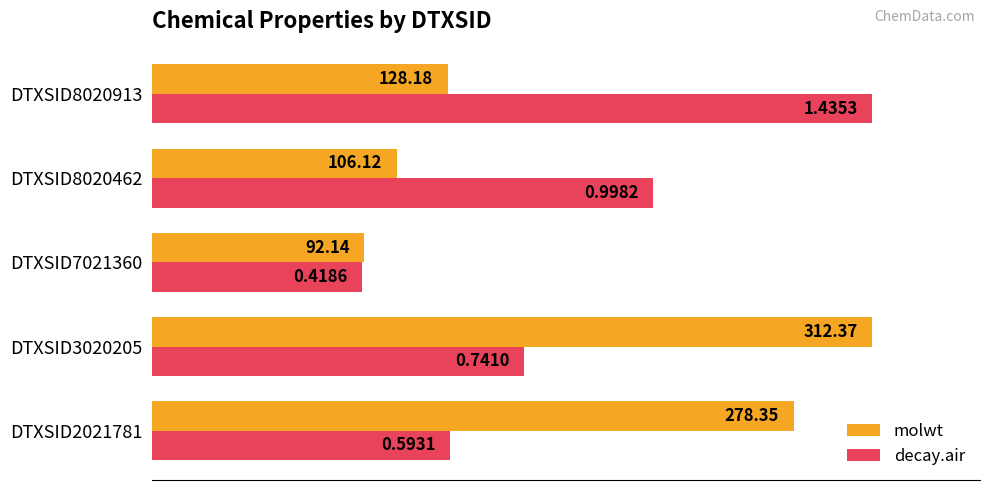

What are all the series names shown in the legend?

molwt, decay.air